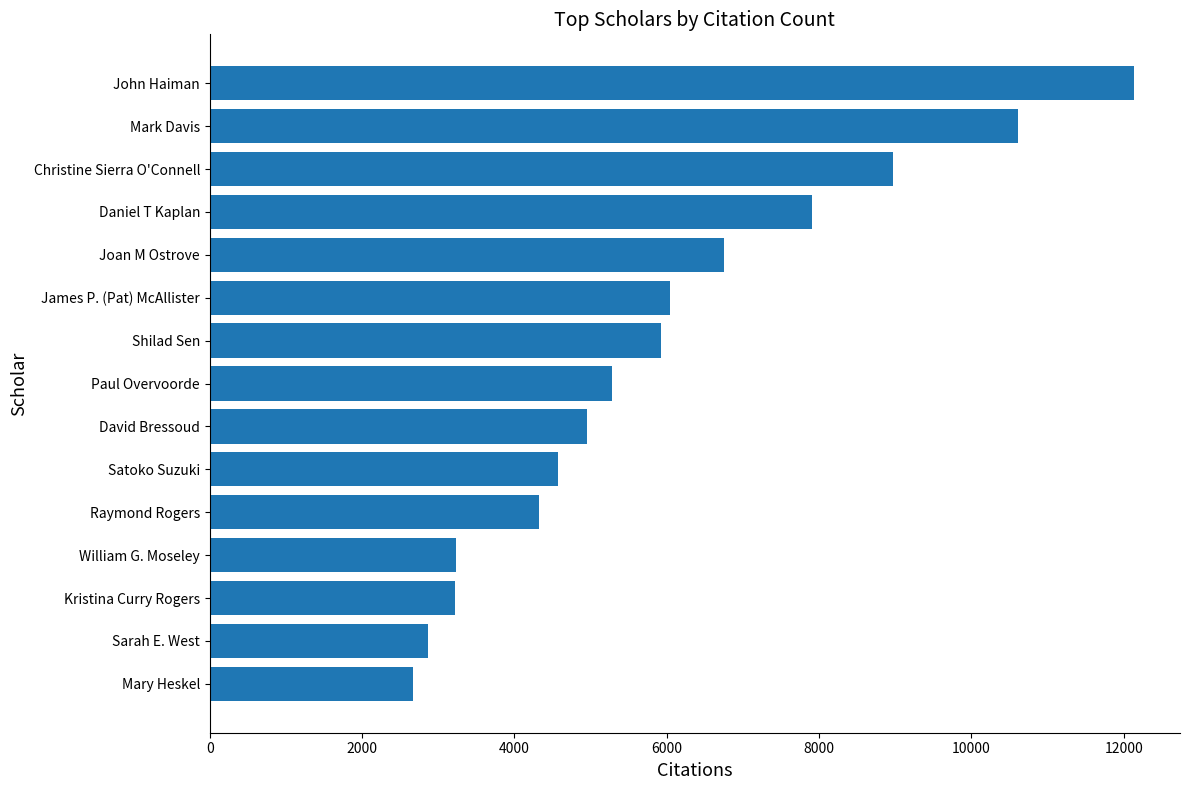

What is the change in value from Shilad Sen to Christine Sierra O'Connell?

+3051